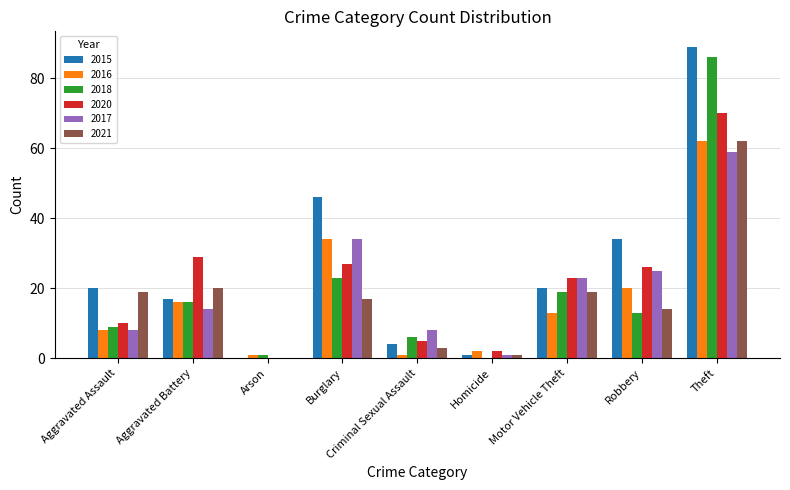

How many groups of bars are there?

9